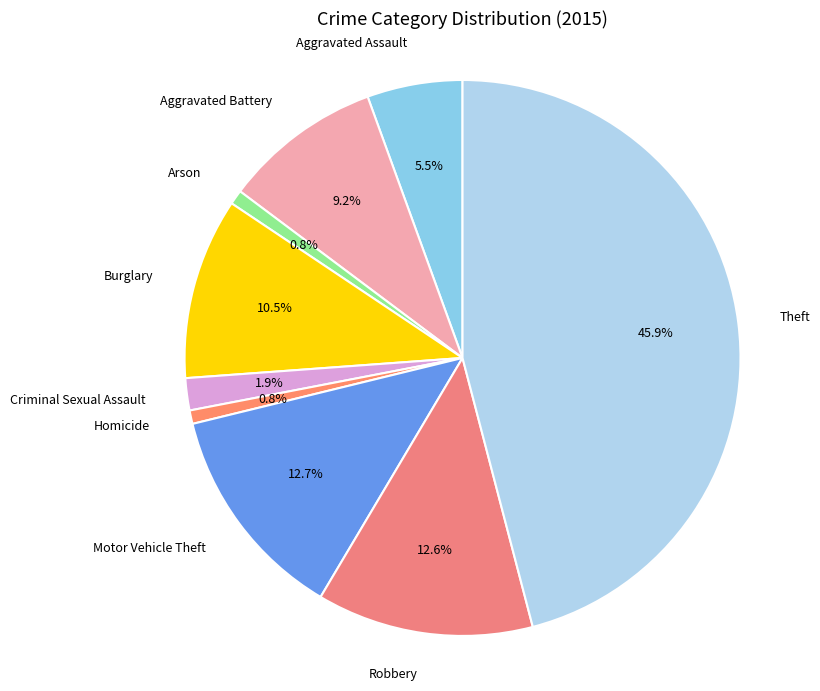

Approximately how many times larger is the value at Robbery compared to Theft?

0.3